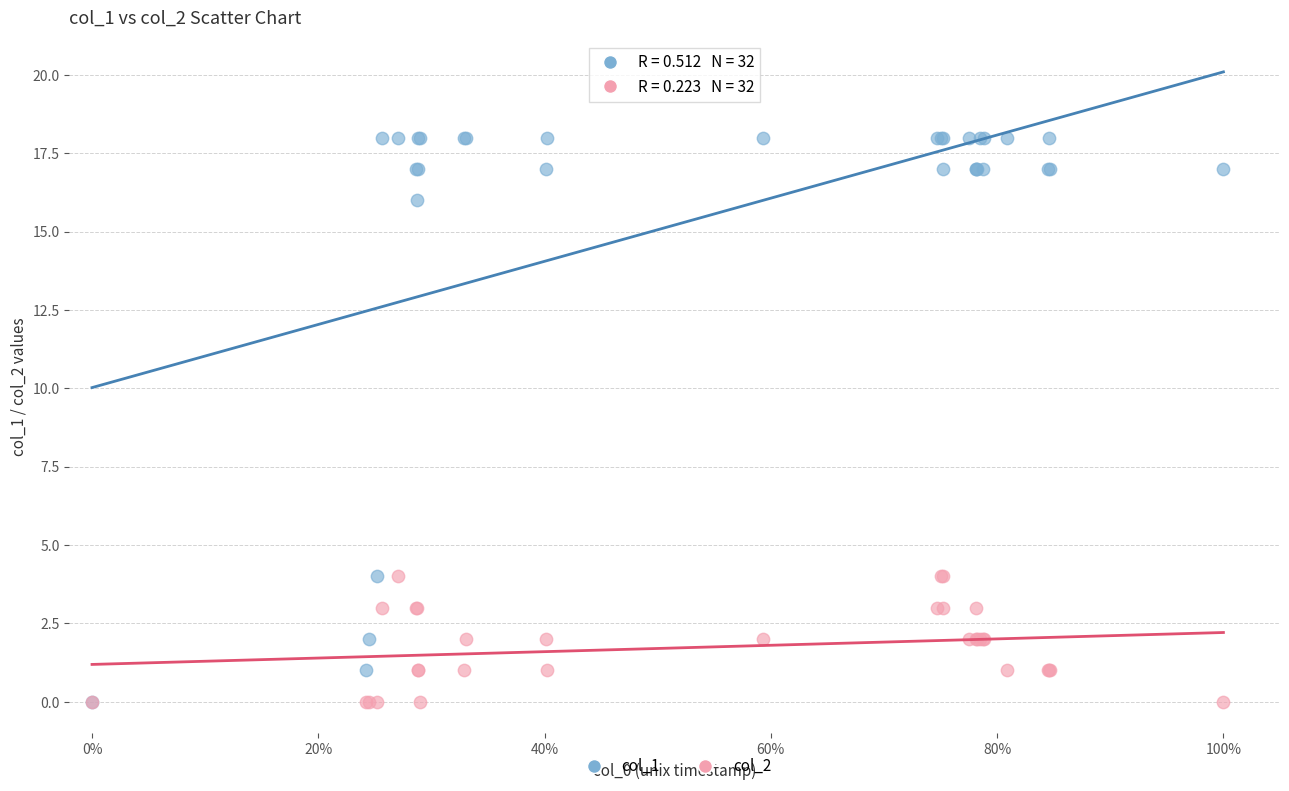

Which series has the widest spread of Y values?

col_1